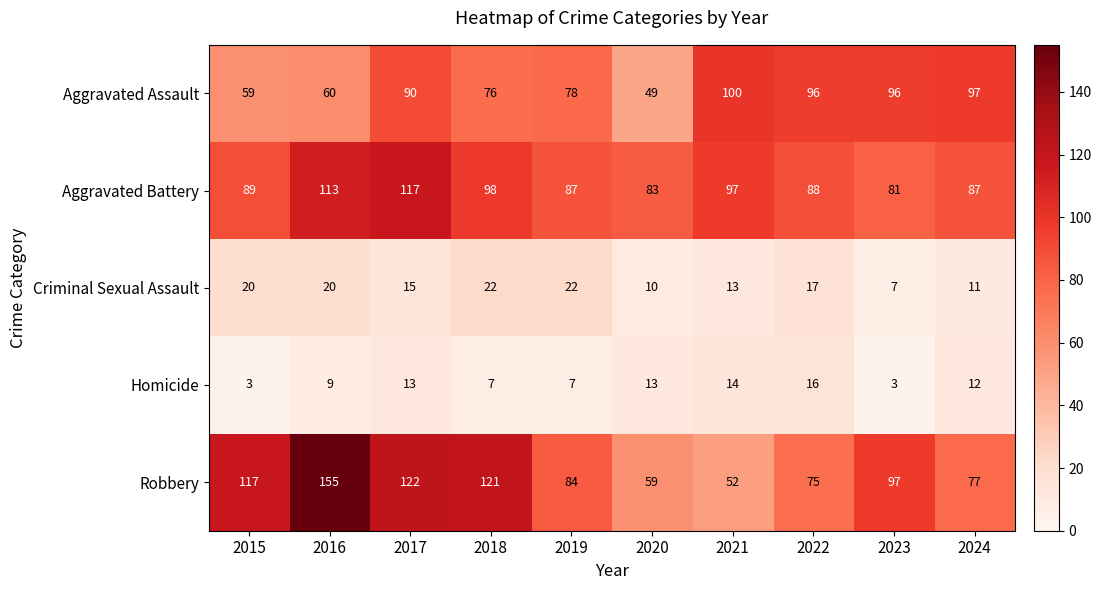

The value of Criminal Sexual Assault at 2015 is 5. True or false?

False